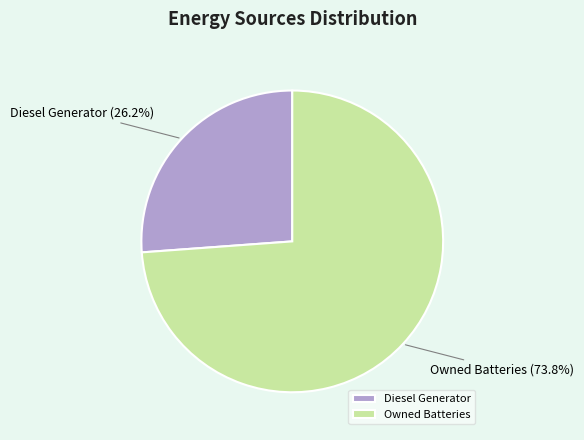

To the nearest percent, what is the difference between the largest and smallest slice percentages?

48%